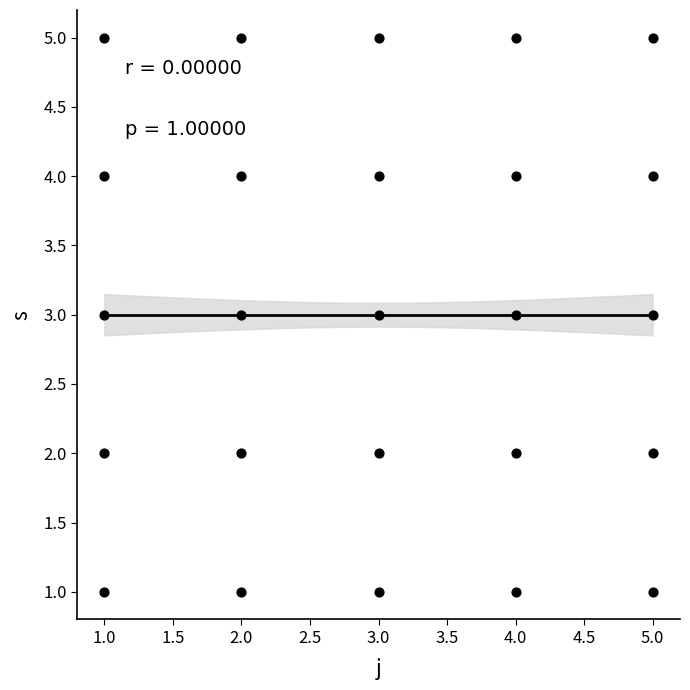

What is the range of Y values (max minus min)?

4